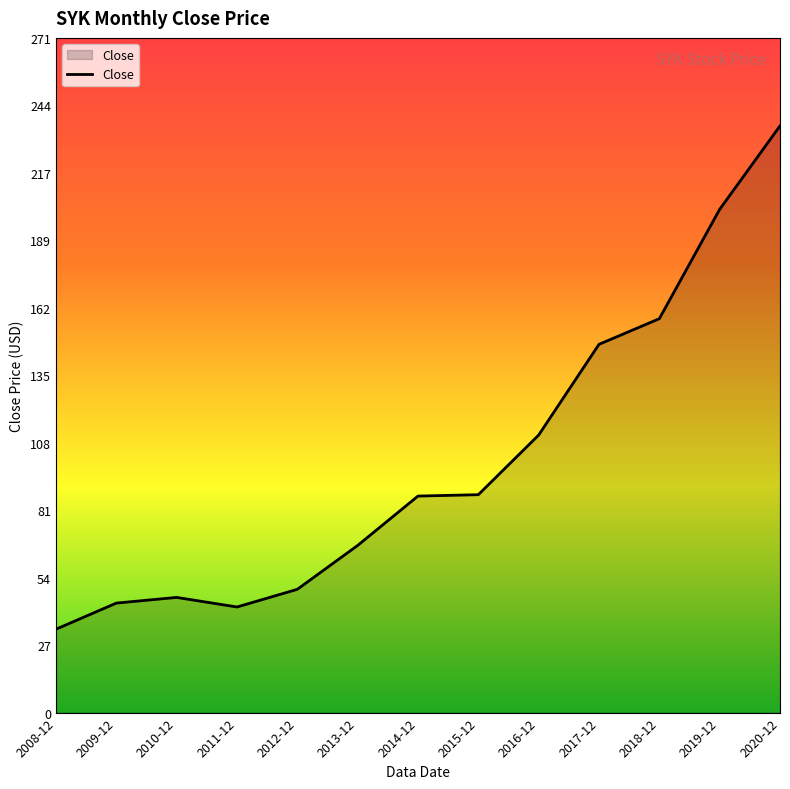

What is the difference between the maximum and minimum values?

201.9